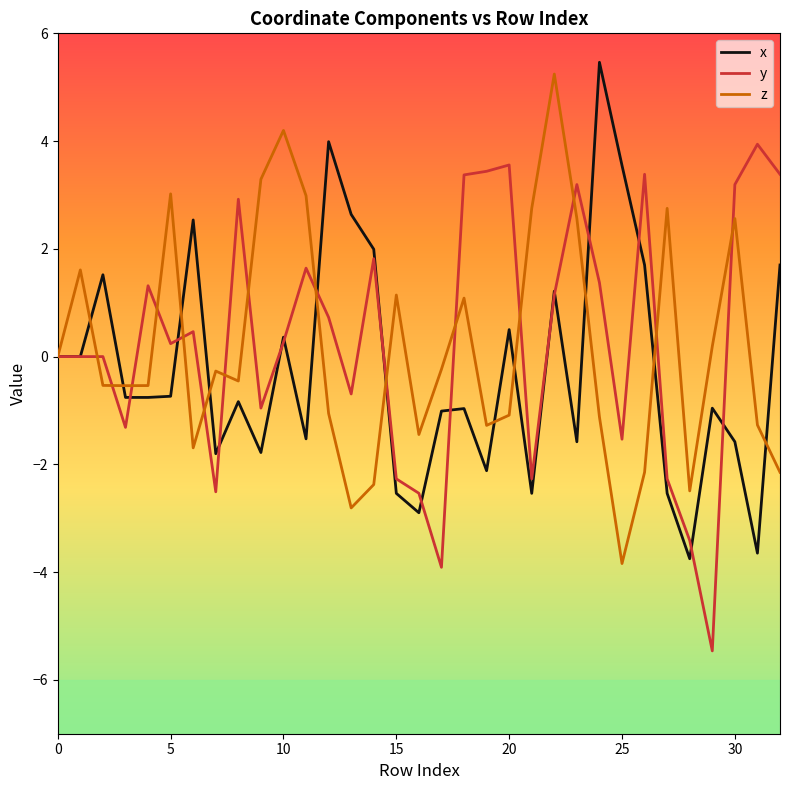

What is the lowest value of the y series?

-5.5